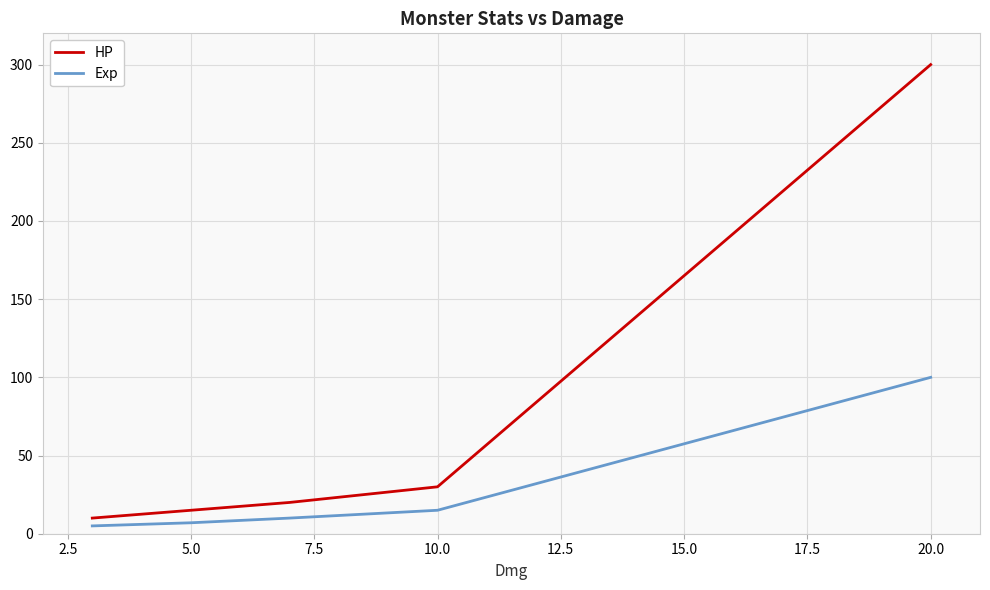

Which series has the largest total across all categories?

HP